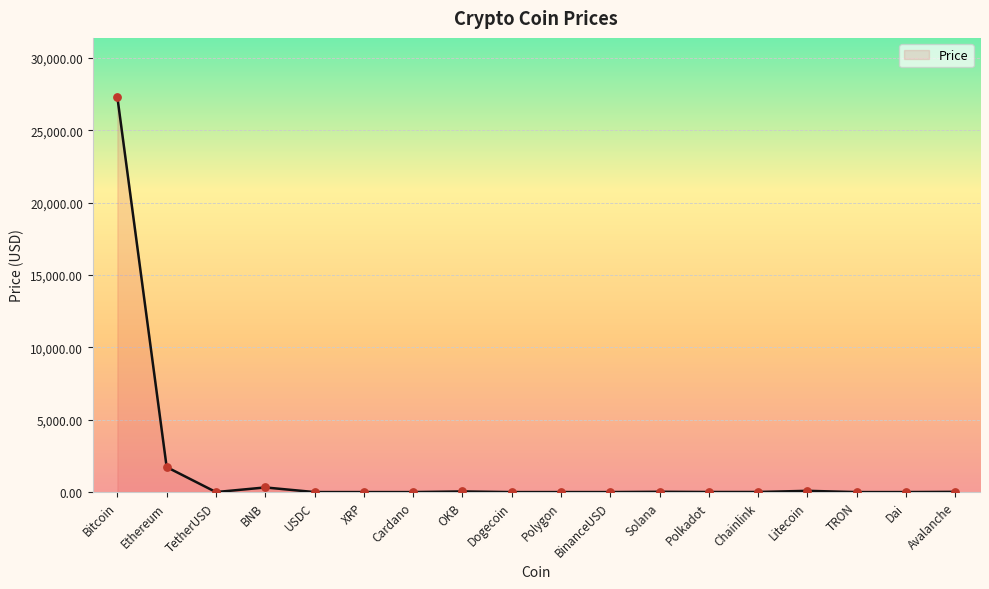

Between Cardano and Ethereum, which is larger?

Ethereum